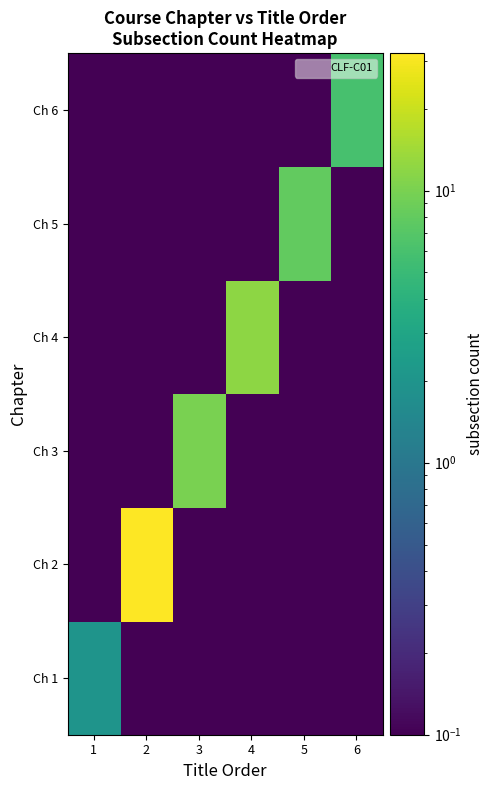

Which series has the largest range (max minus min)?

Ch 2